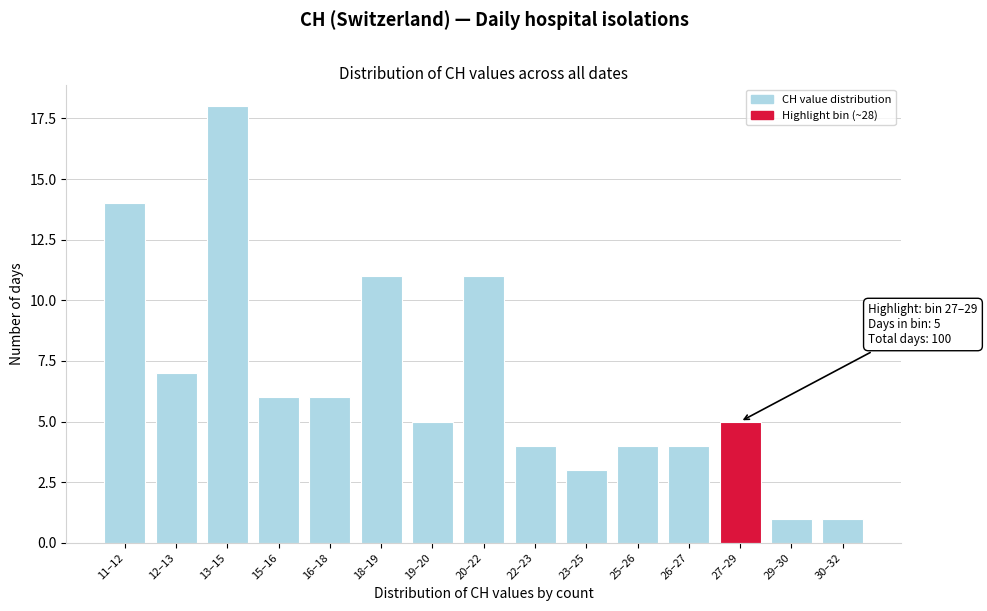

Reading right to left, extract all data points from this chart.

30–32=1	29–30=1	27–29=5	26–27=4	25–26=4	23–25=3	22–23=4	20–22=11	19–20=5	18–19=11	16–18=6	15–16=6	13–15=18	12–13=7	11–12=14